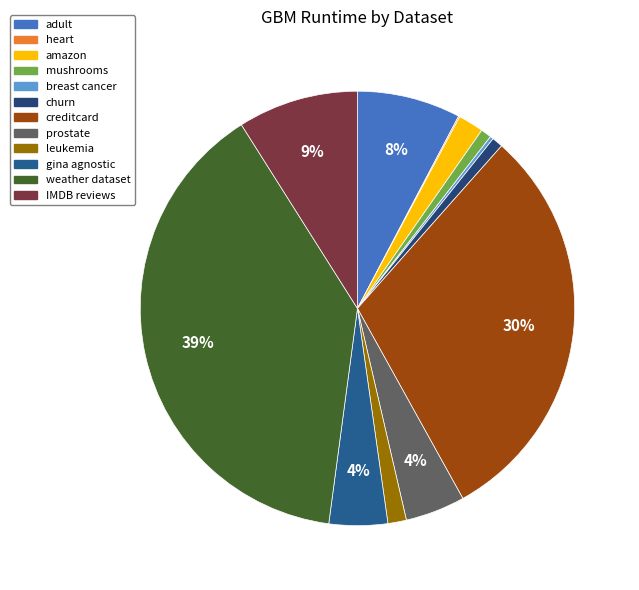

To the nearest percent, what percentage of the pie is amazon?

2%